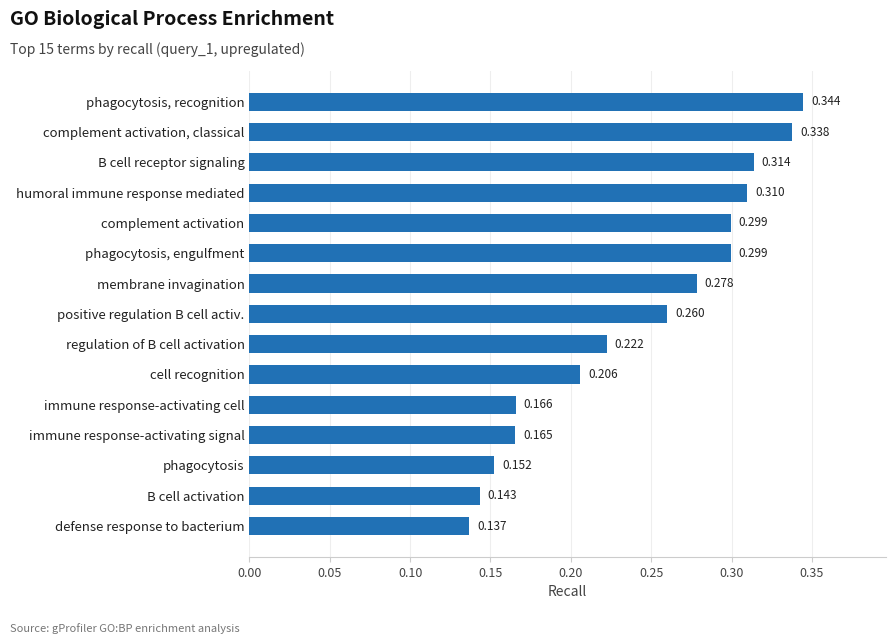

Which label corresponds to the largest value in the chart?

phagocytosis, recognition